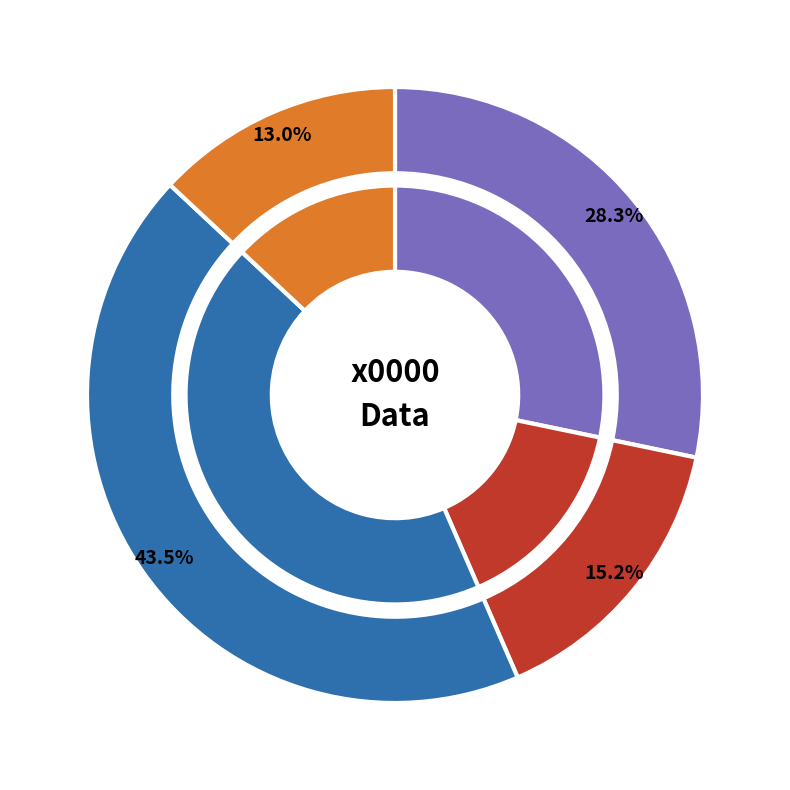

Does 6 represent more than half of the total?

No